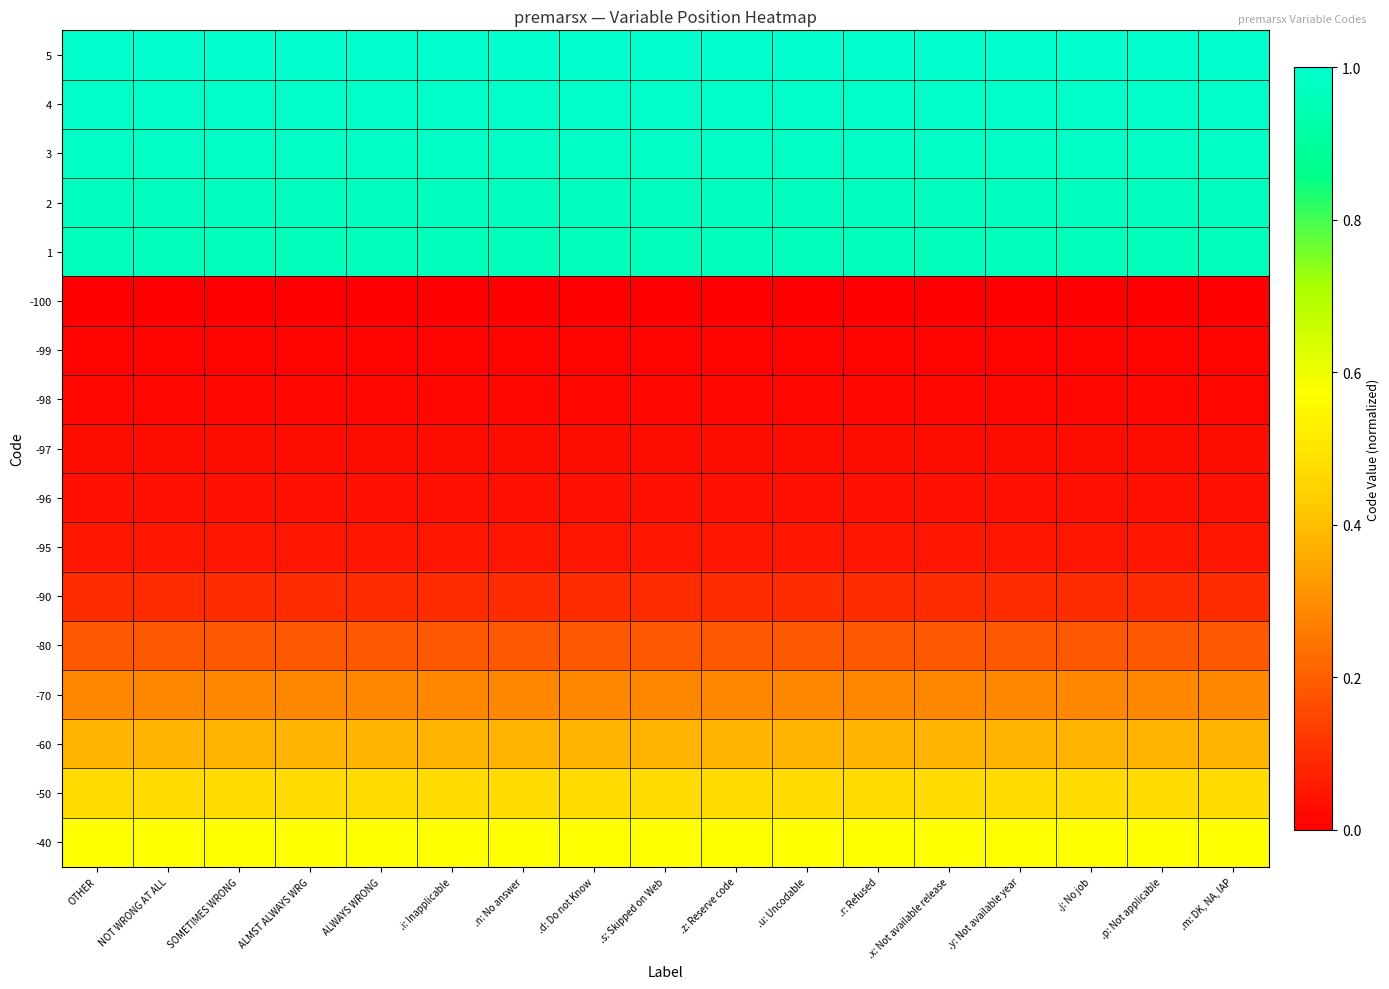

At .r: Refused, list the series in order from smallest to largest.

-100, -99, -98, -97, -96, -95, -90, -80, -70, -60, -50, -40, 1, 2, 3, 4, 5